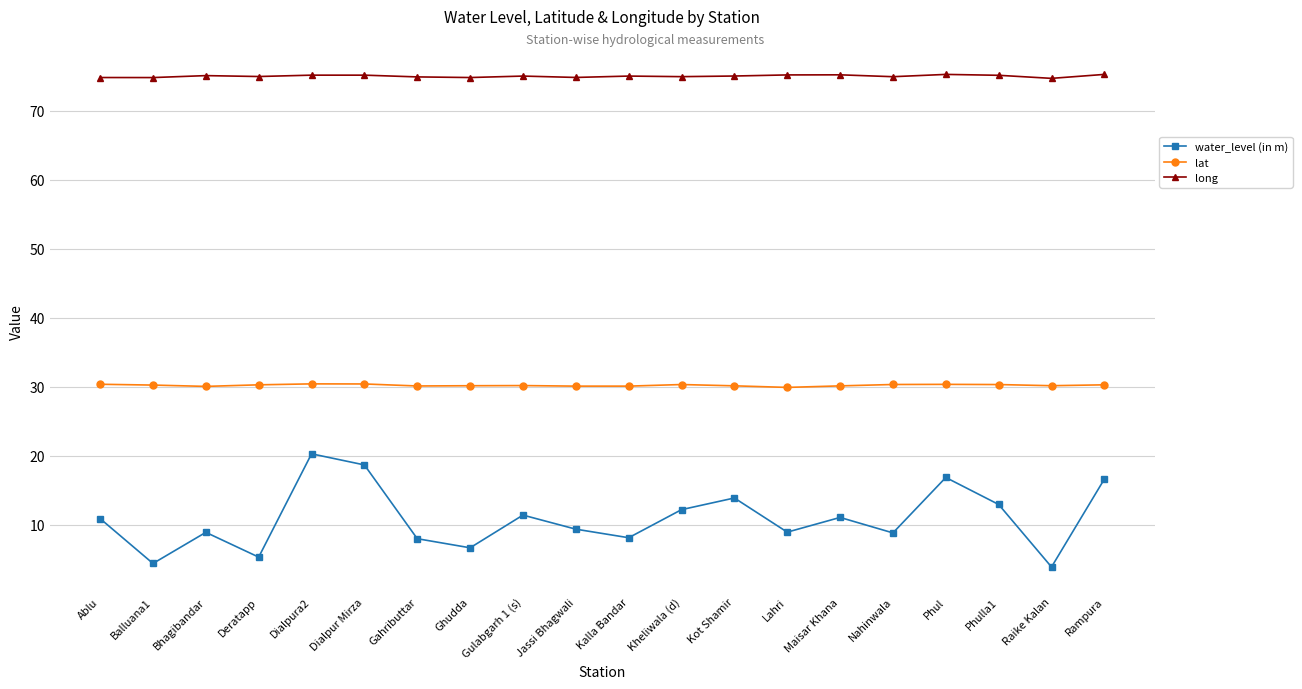

What is the difference between the lat values at Jassi Bhagwali and Gulabgarh 1 (s)?

0.1